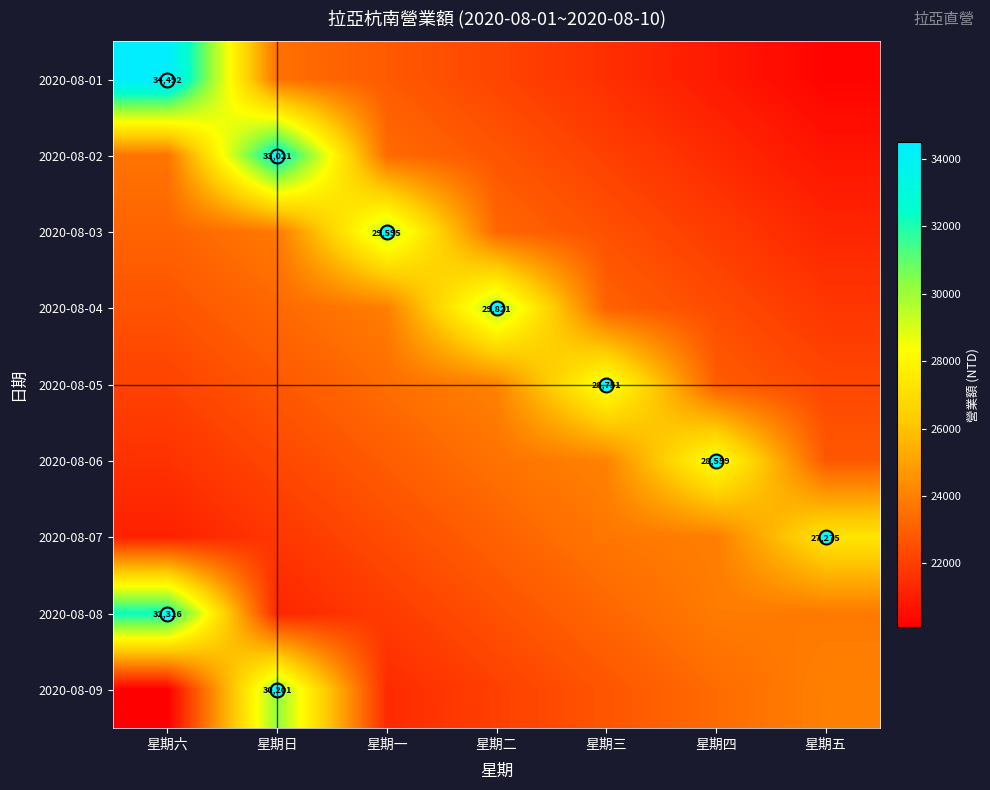

What is the difference between the highest and lowest values at 星期六?

14386.4